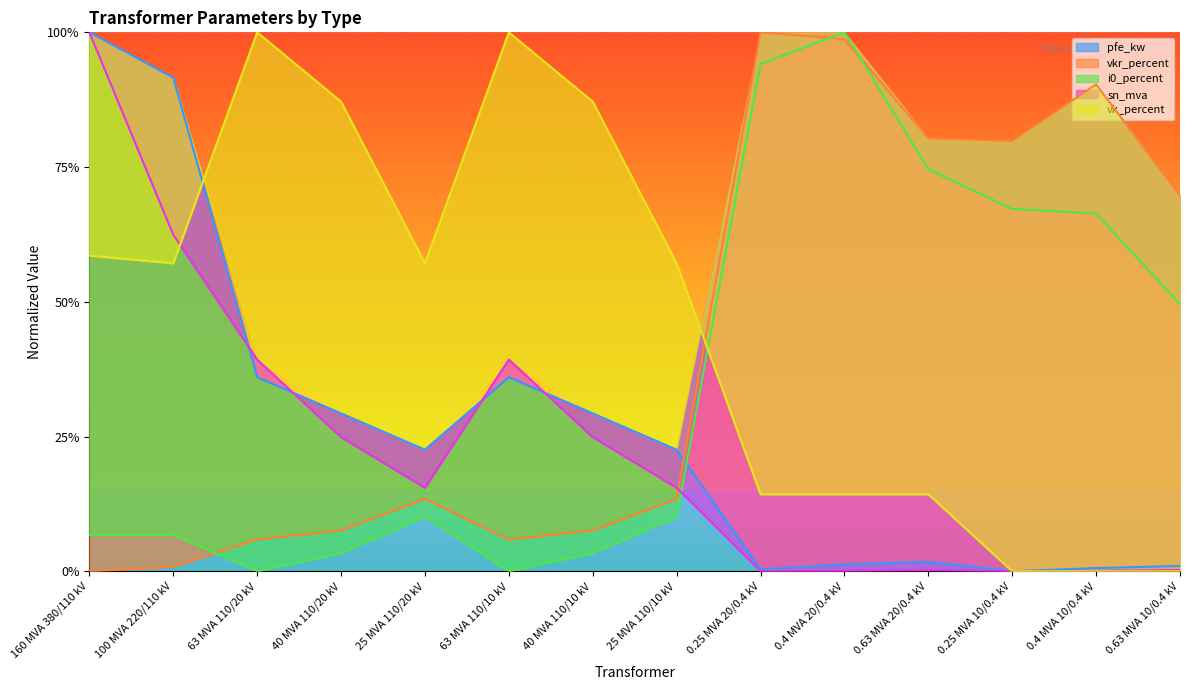

Is the value of i0_percent at 0.63 MVA 10/0.4 kV greater than the value of pfe_kw at 100 MVA 220/110 kV?

No